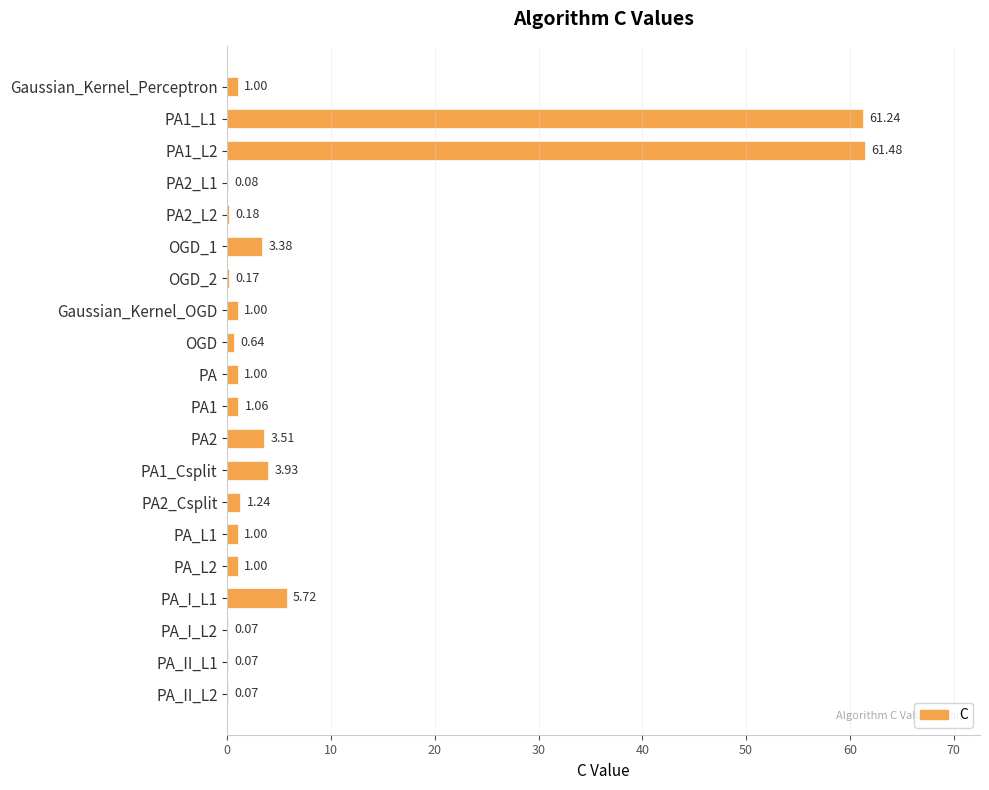

What is the sum of the values at OGD_1 and PA1_Csplit?

7.3